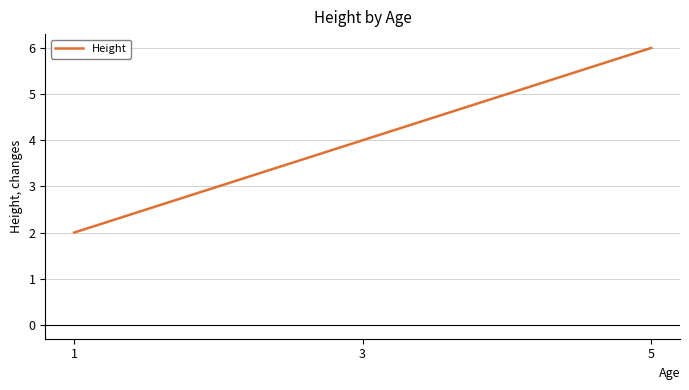

How many lines are shown in the chart?

1